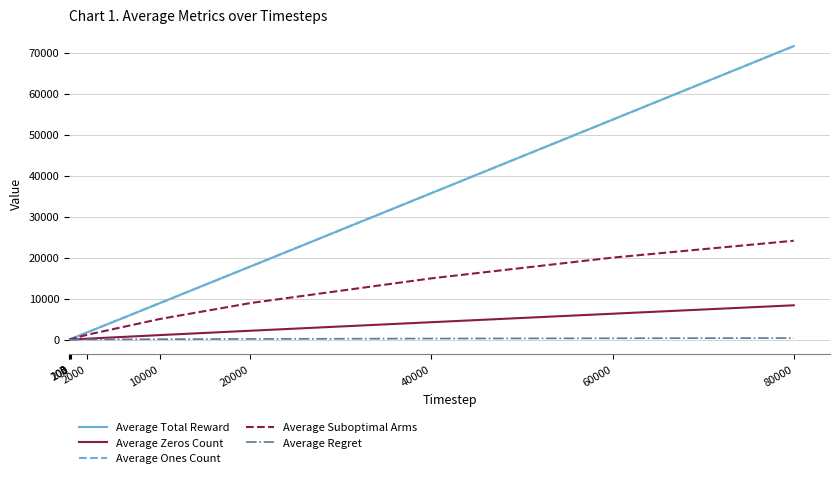

Does the chart display data point markers on the line(s)?

No